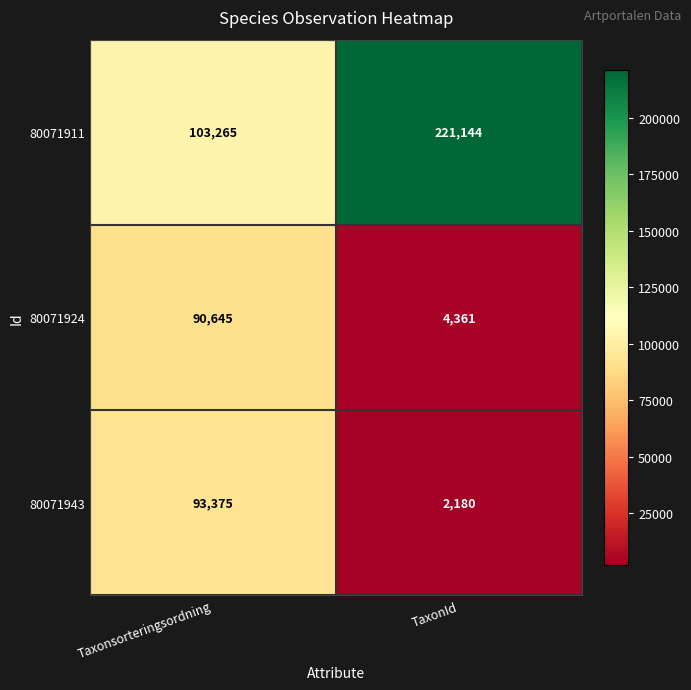

Count the number of categories in the chart.

2